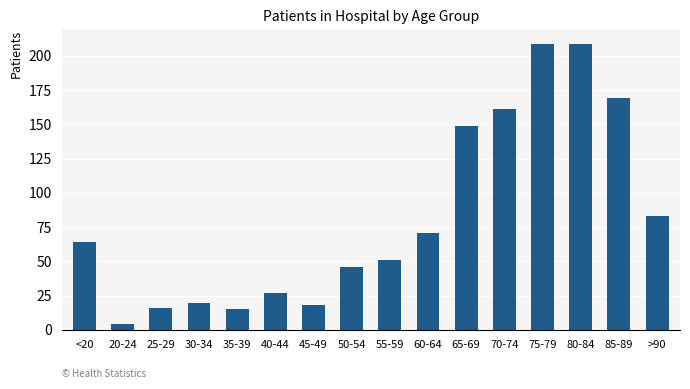

Are the bars horizontal?

No